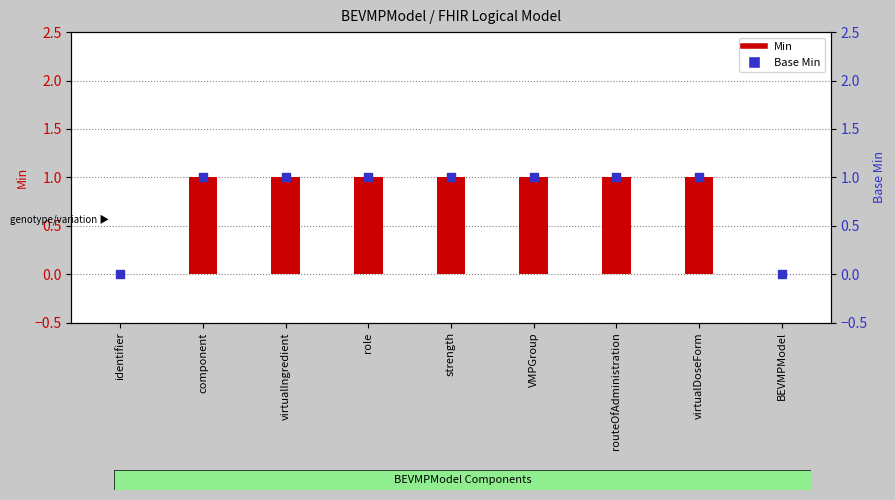

Which series contains the highest Y value?

Min